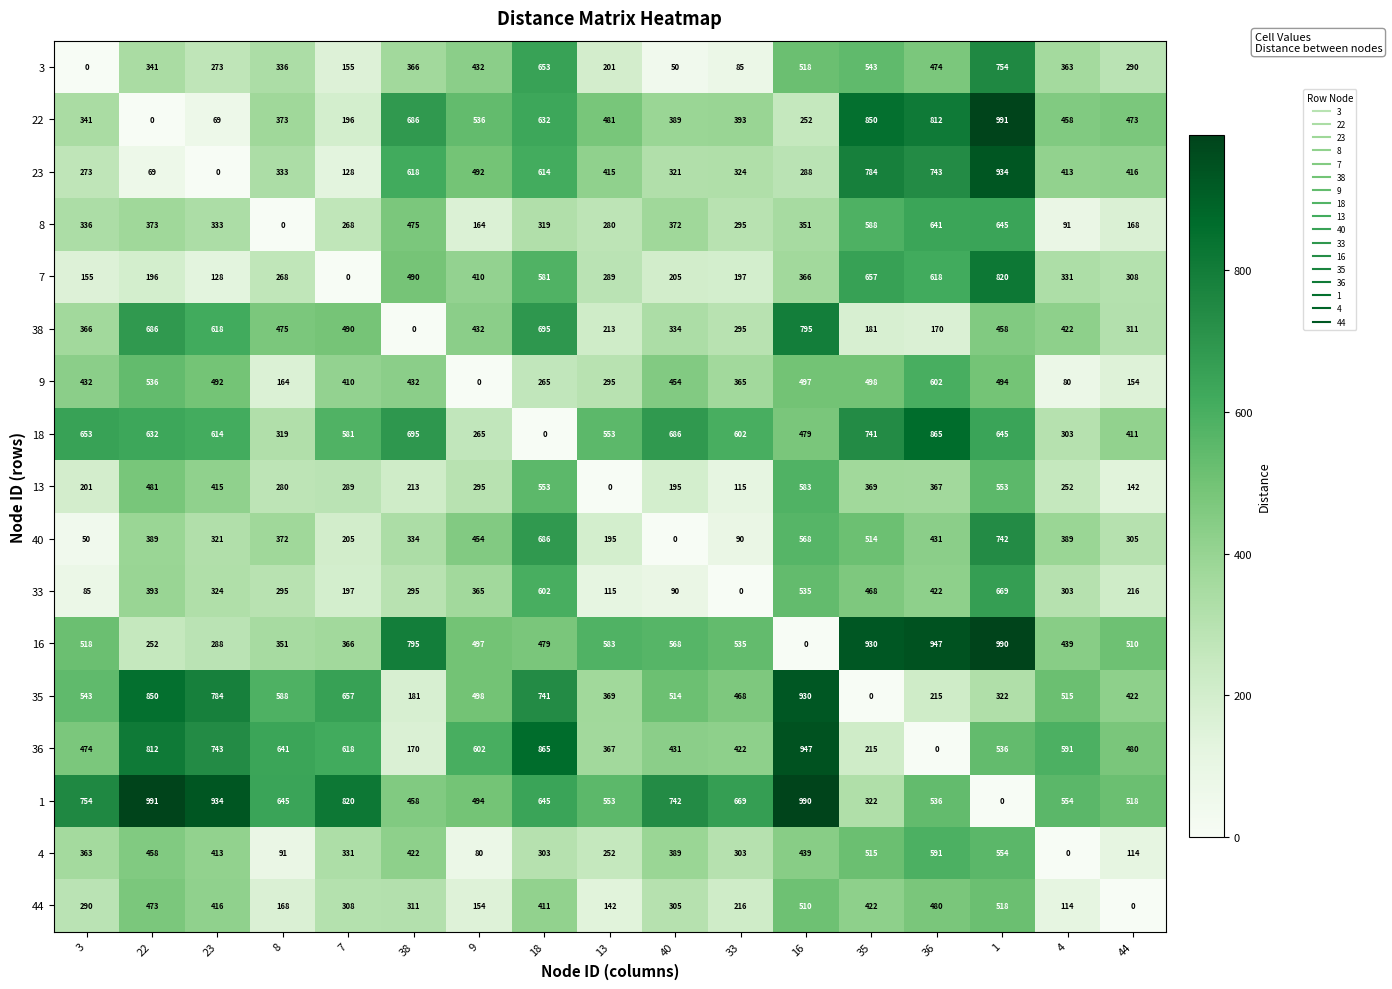

The 13 series shows 459 at 9. True or false?

False